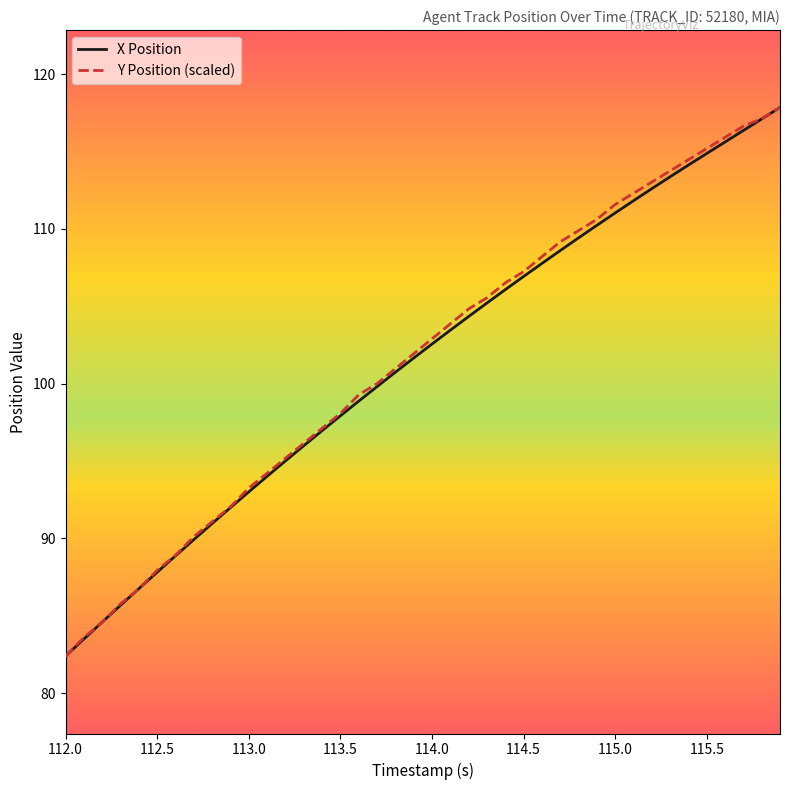

True or false: X Position has more than 1 interior local peaks.

False